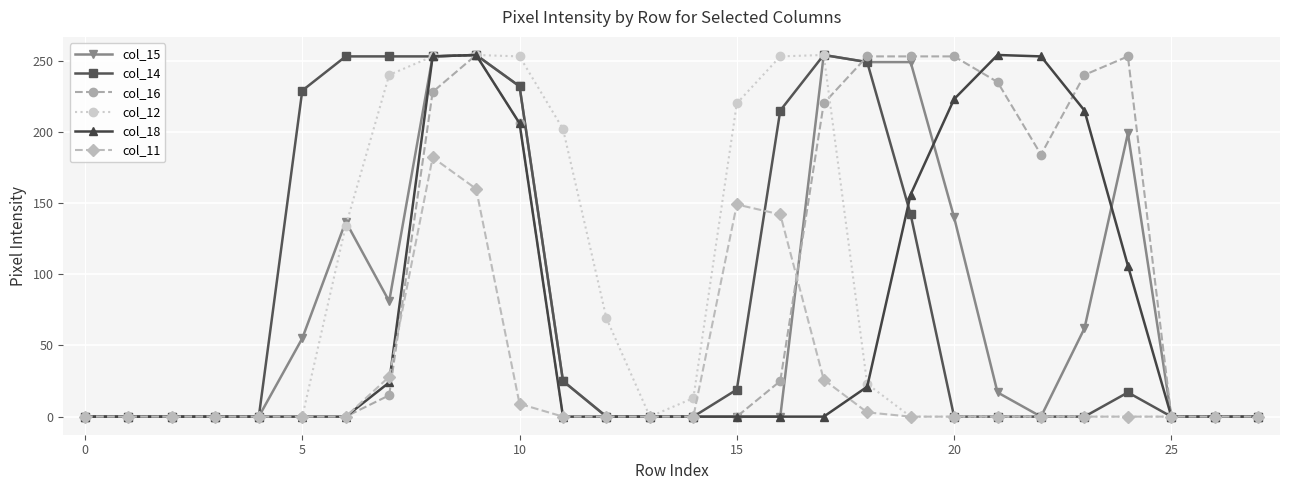

What is the maximum value shown in the chart?

254